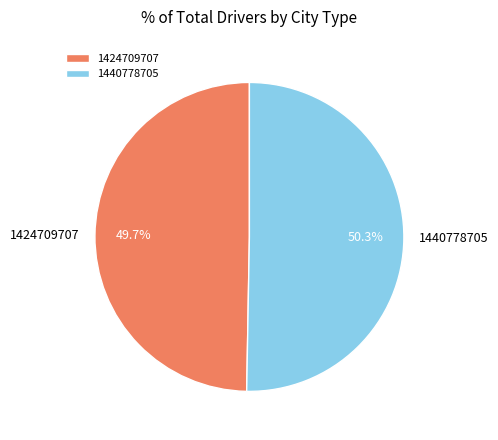

To the nearest percent, what is the difference between the 1440778705 and 1424709707 slice percentages?

1%